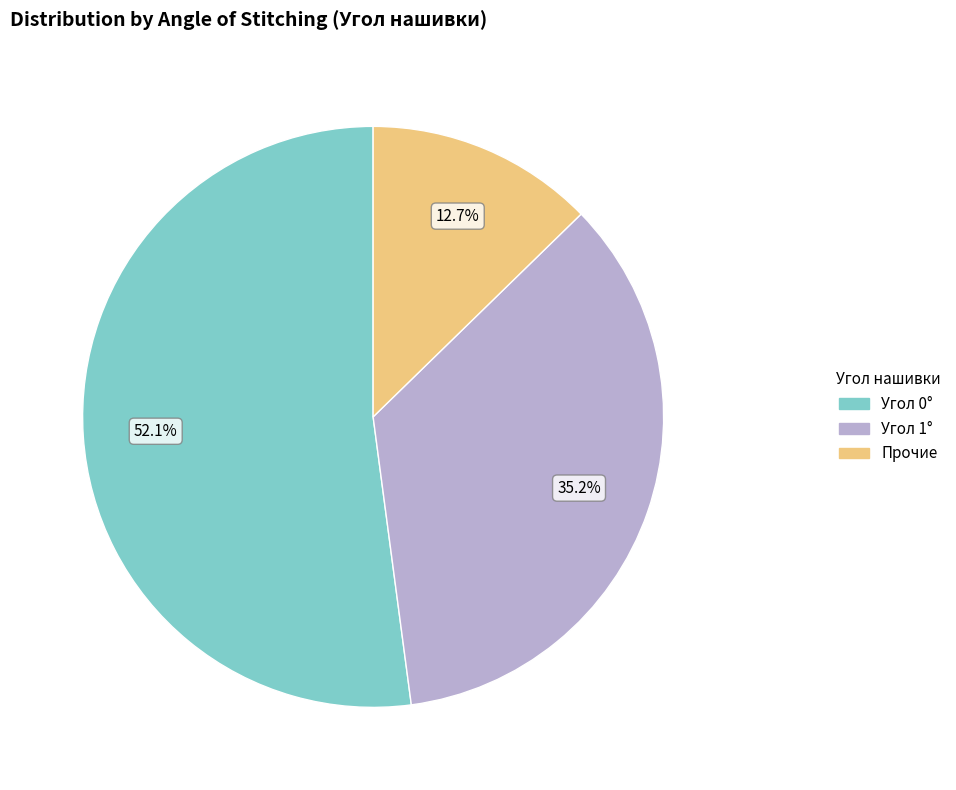

What is the largest slice in the pie chart?

Угол 0°